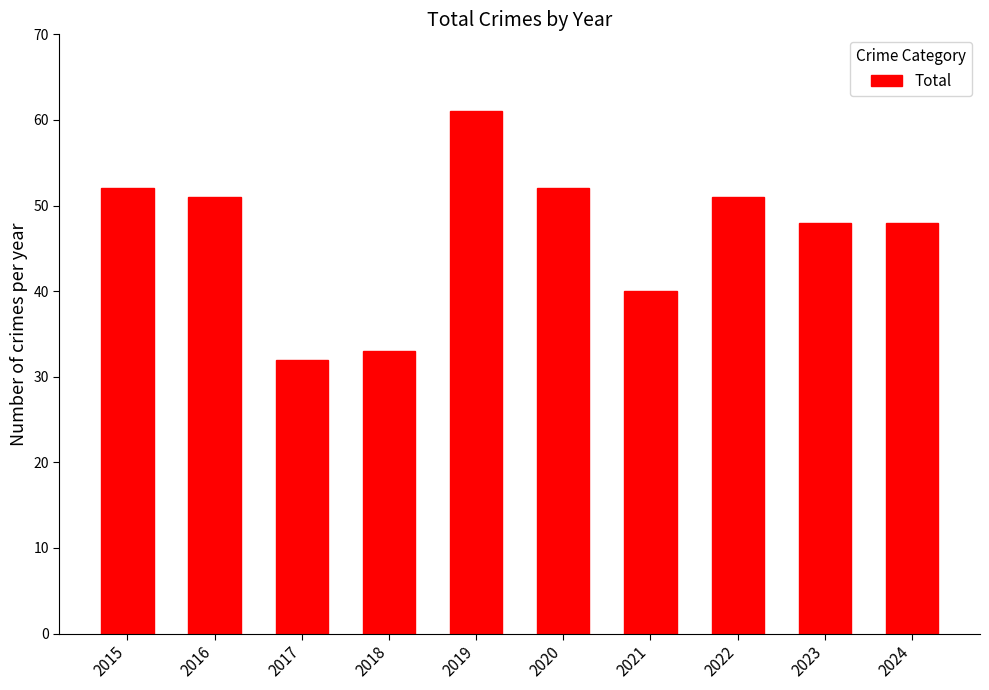

What is the sum of all values?

468